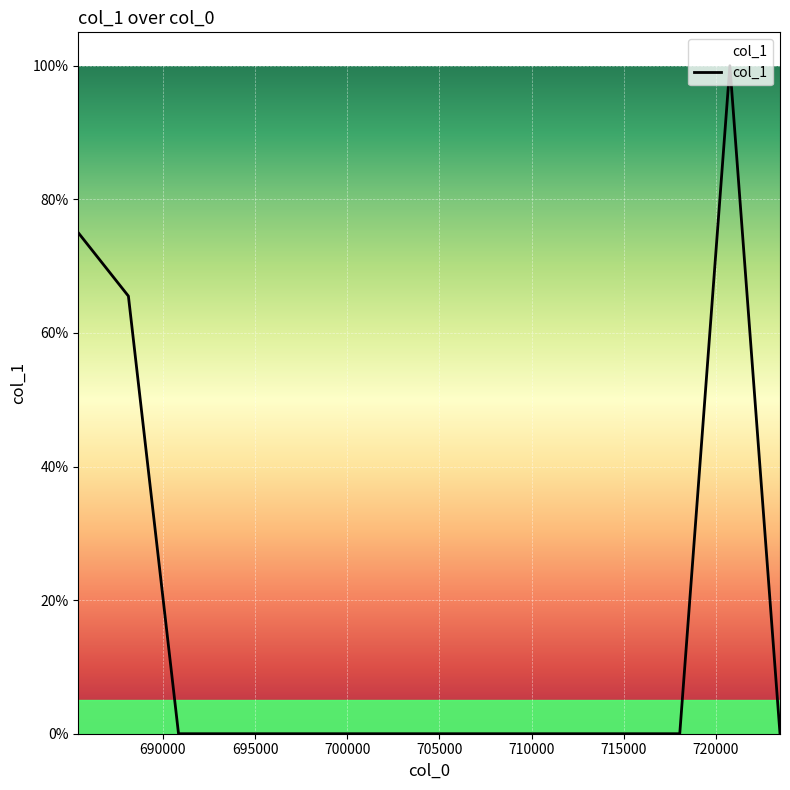

Does the chart have visible grid lines?

Yes